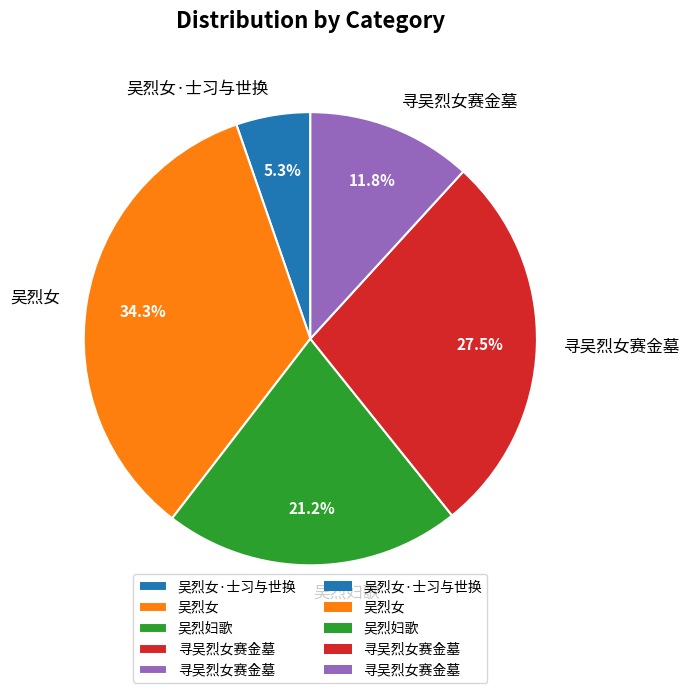

Is there a majority slice in this chart?

No